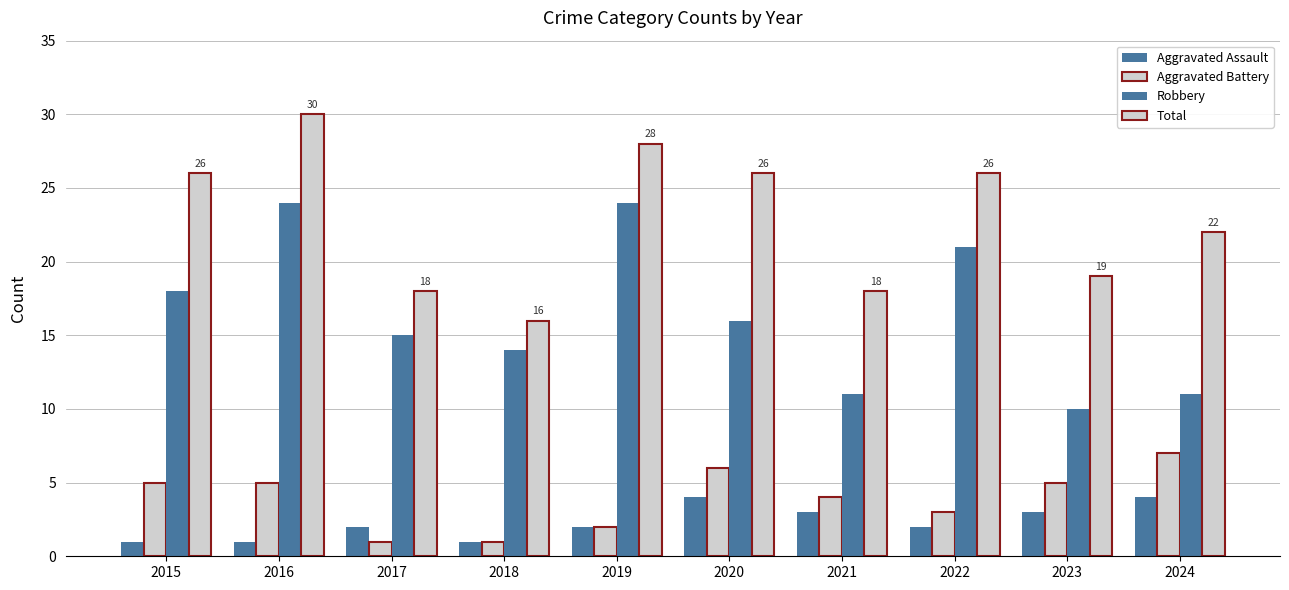

At which category is the sum across all series the highest?

2016